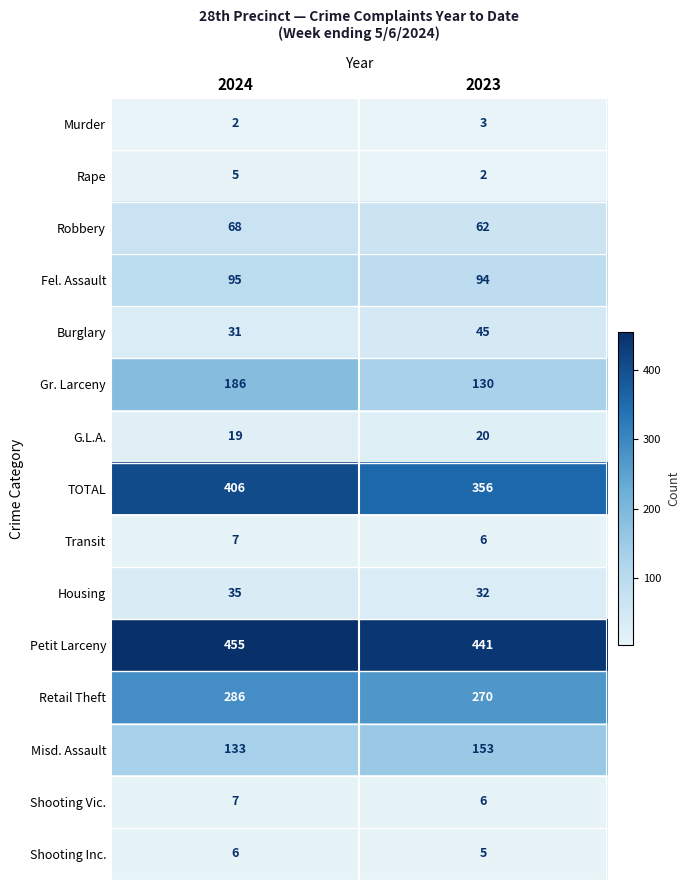

Reading right to left, list all the values displayed in this chart.

Murder: 2023=3	2024=2
Rape: 2023=2	2024=5
Robbery: 2023=62	2024=68
Fel. Assault: 2023=94	2024=95
Burglary: 2023=45	2024=31
Gr. Larceny: 2023=130	2024=186
G.L.A.: 2023=20	2024=19
TOTAL: 2023=356	2024=406
Transit: 2023=6	2024=7
Housing: 2023=32	2024=35
Petit Larceny: 2023=441	2024=455
Retail Theft: 2023=270	2024=286
Misd. Assault: 2023=153	2024=133
Shooting Vic.: 2023=6	2024=7
Shooting Inc.: 2023=5	2024=6